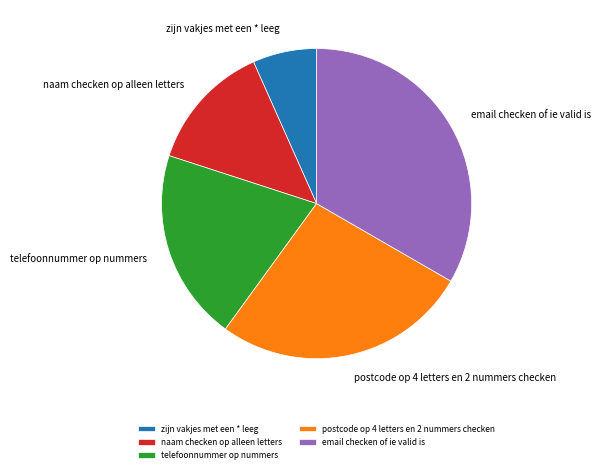

How many segments does this pie chart have?

5